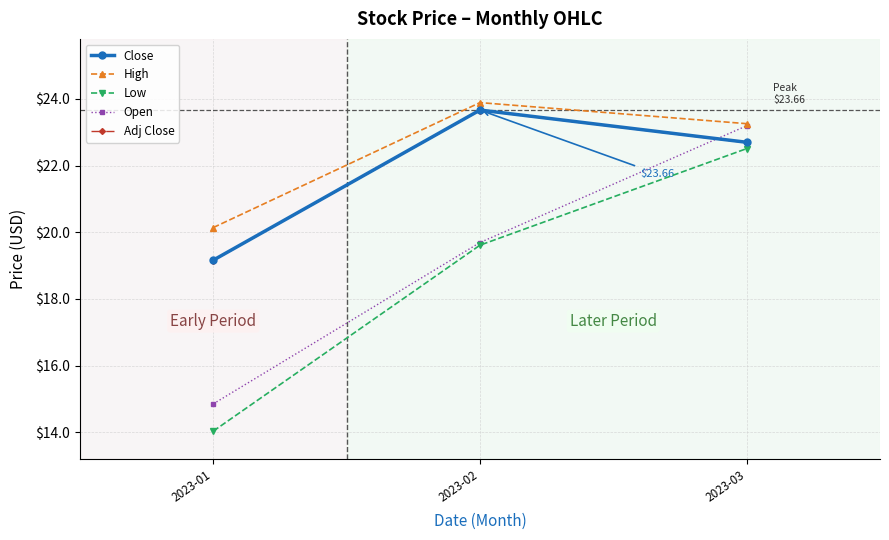

Does the chart display data point markers on the line(s)?

Yes